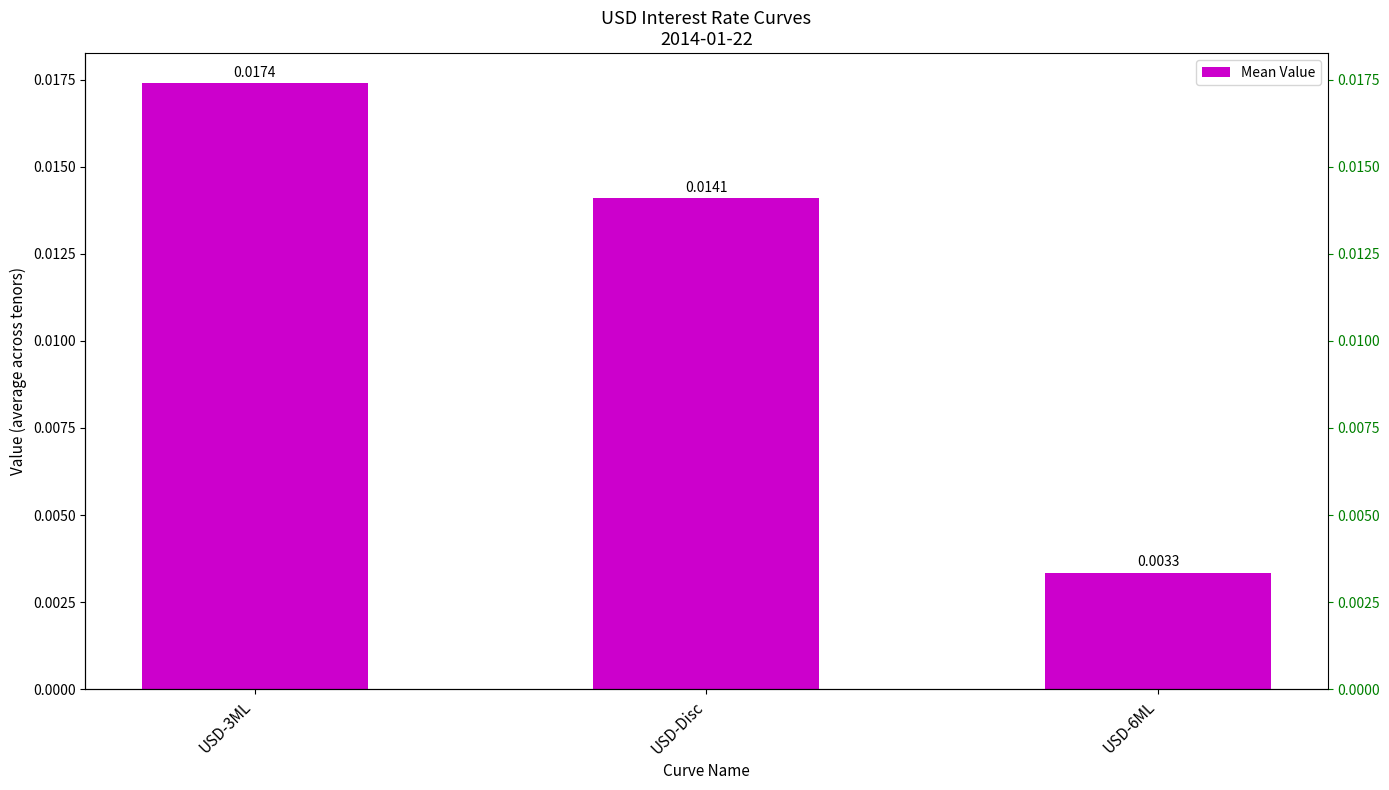

List the labels in order of value, smallest first.

USD-6ML, USD-Disc, USD-3ML